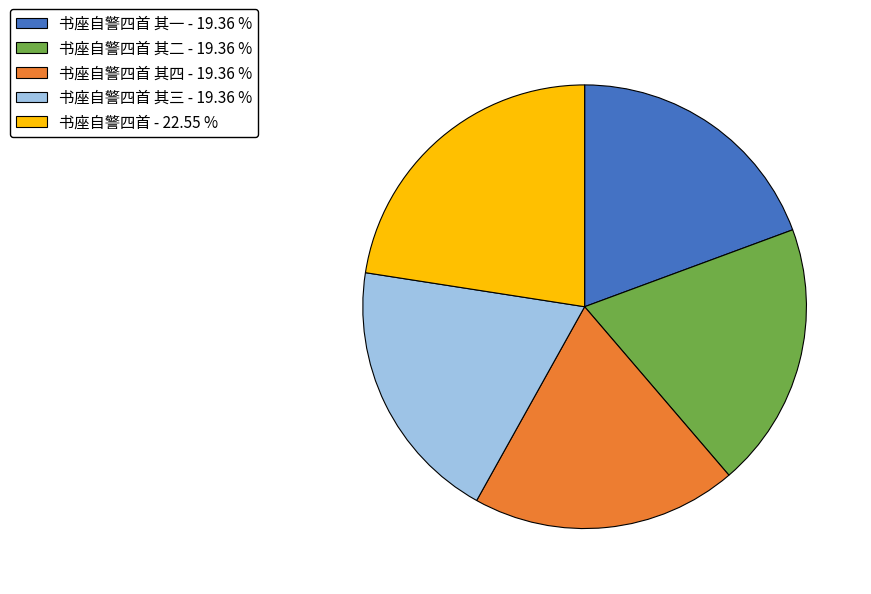

Does 书座自警四首 其三 - 19.36 % account for over 50% of the chart?

No